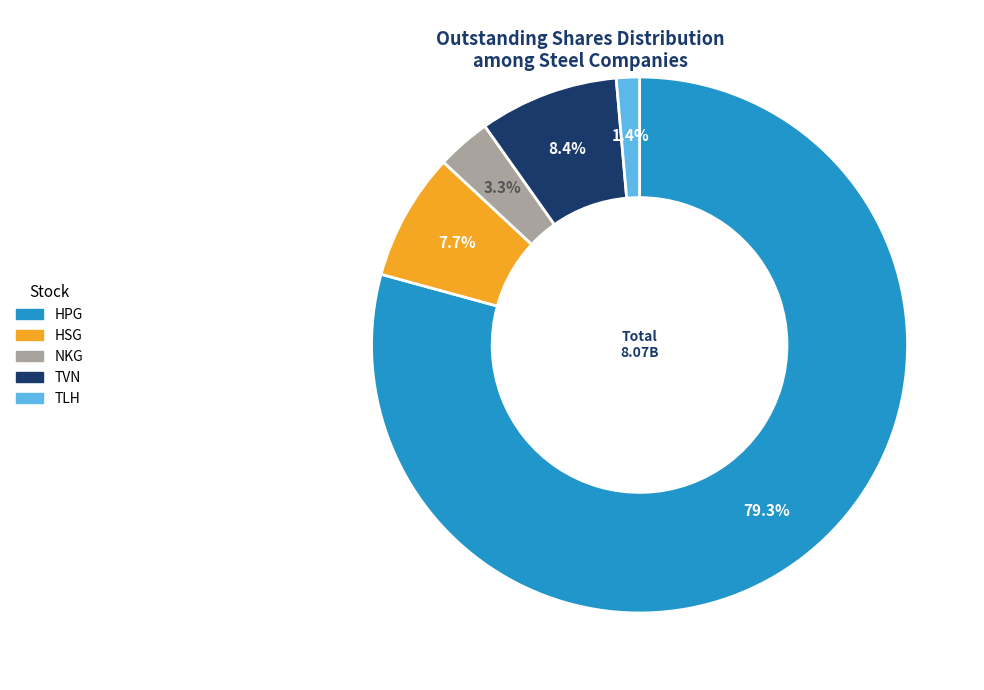

Is the sum of NKG and HPG greater than half?

Yes